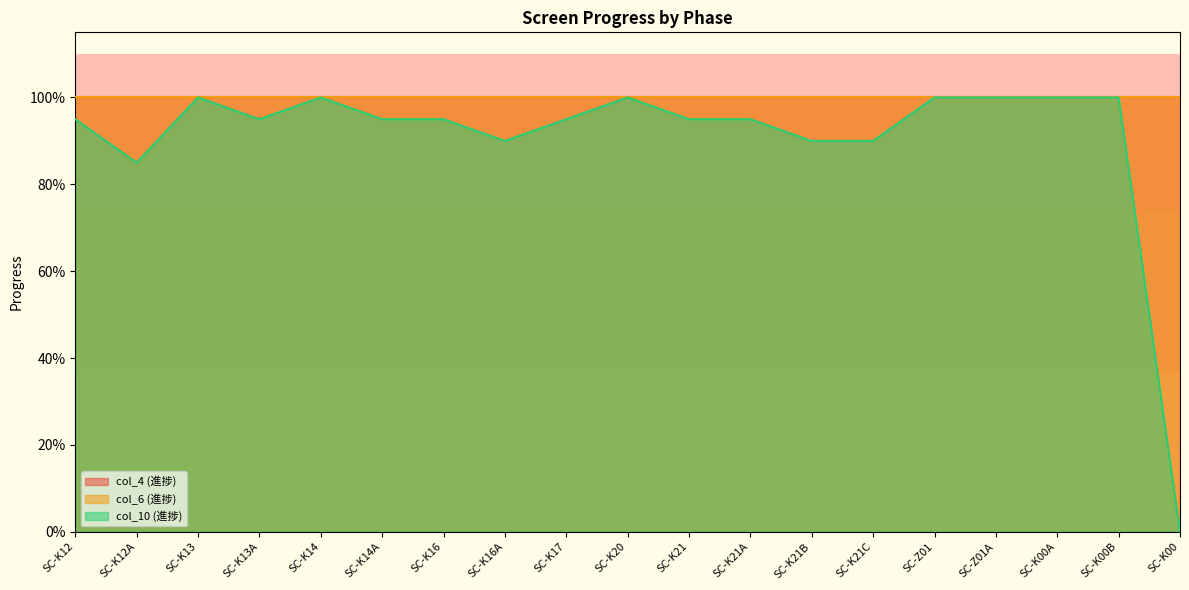

In col_10 (進捗), how many points are lower than both neighbors (excluding endpoints)?

3